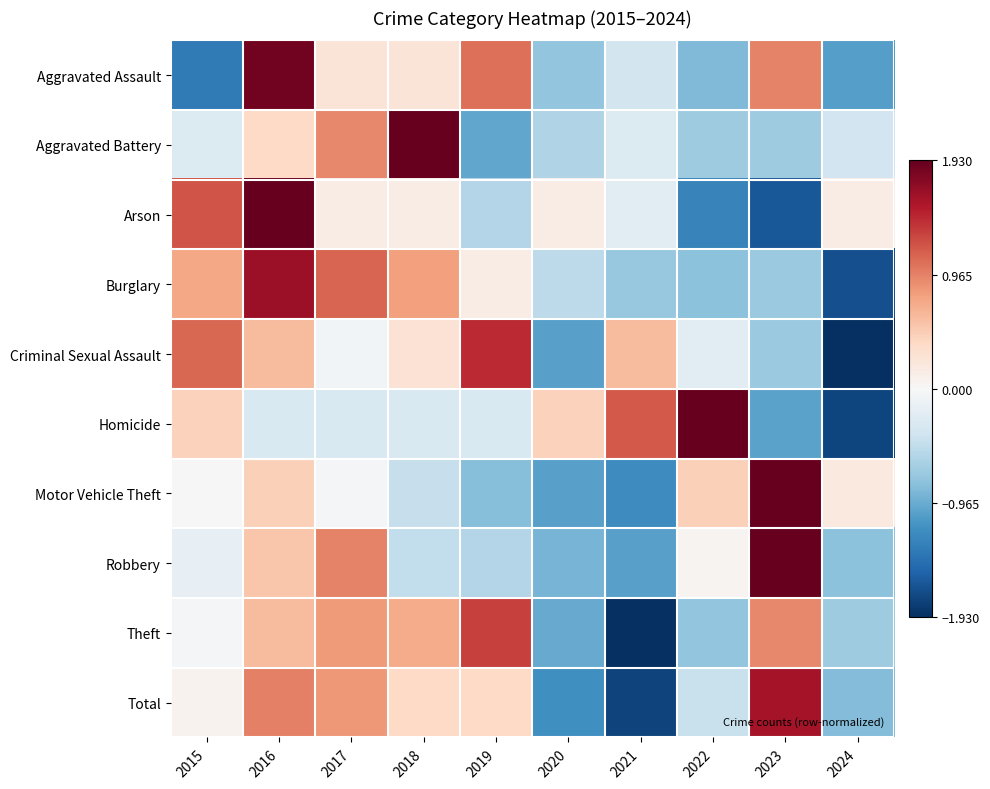

Reading right to left, what are all the values shown in this chart?

Aggravated Assault: 2024=-1.1	2023=1.0	2022=-0.9	2021=-0.4	2020=-0.8	2019=1.1	2018=0.3	2017=0.3	2016=1.9	2015=-1.4
Aggravated Battery: 2024=-0.4	2023=-0.7	2022=-0.7	2021=-0.3	2020=-0.6	2019=-1.0	2018=2.5	2017=0.9	2016=0.4	2015=-0.3
Arson: 2024=0.1	2023=-1.6	2022=-1.3	2021=-0.2	2020=0.1	2019=-0.6	2018=0.1	2017=0.1	2016=1.9	2015=1.2
Burglary: 2024=-1.7	2023=-0.7	2022=-0.8	2021=-0.7	2020=-0.5	2019=0.1	2018=0.8	2017=1.1	2016=1.6	2015=0.7
Criminal Sexual Assault: 2024=-2.0	2023=-0.7	2022=-0.2	2021=0.6	2020=-1.0	2019=1.4	2018=0.3	2017=-0.0	2016=0.6	2015=1.1
Homicide: 2024=-1.8	2023=-1.0	2022=1.9	2021=1.2	2020=0.4	2019=-0.3	2018=-0.3	2017=-0.3	2016=-0.3	2015=0.4
Motor Vehicle Theft: 2024=0.2	2023=2.5	2022=0.5	2021=-1.2	2020=-1.1	2019=-0.8	2018=-0.5	2017=-0.0	2016=0.5	2015=0.0
Robbery: 2024=-0.8	2023=2.4	2022=0.1	2021=-1.1	2020=-0.9	2019=-0.6	2018=-0.5	2017=1.0	2016=0.5	2015=-0.2
Theft: 2024=-0.7	2023=0.9	2022=-0.8	2021=-2.0	2020=-1.0	2019=1.3	2018=0.7	2017=0.8	2016=0.6	2015=-0.0
Total: 2024=-0.8	2023=1.6	2022=-0.4	2021=-1.8	2020=-1.2	2019=0.4	2018=0.4	2017=0.8	2016=1.0	2015=0.1